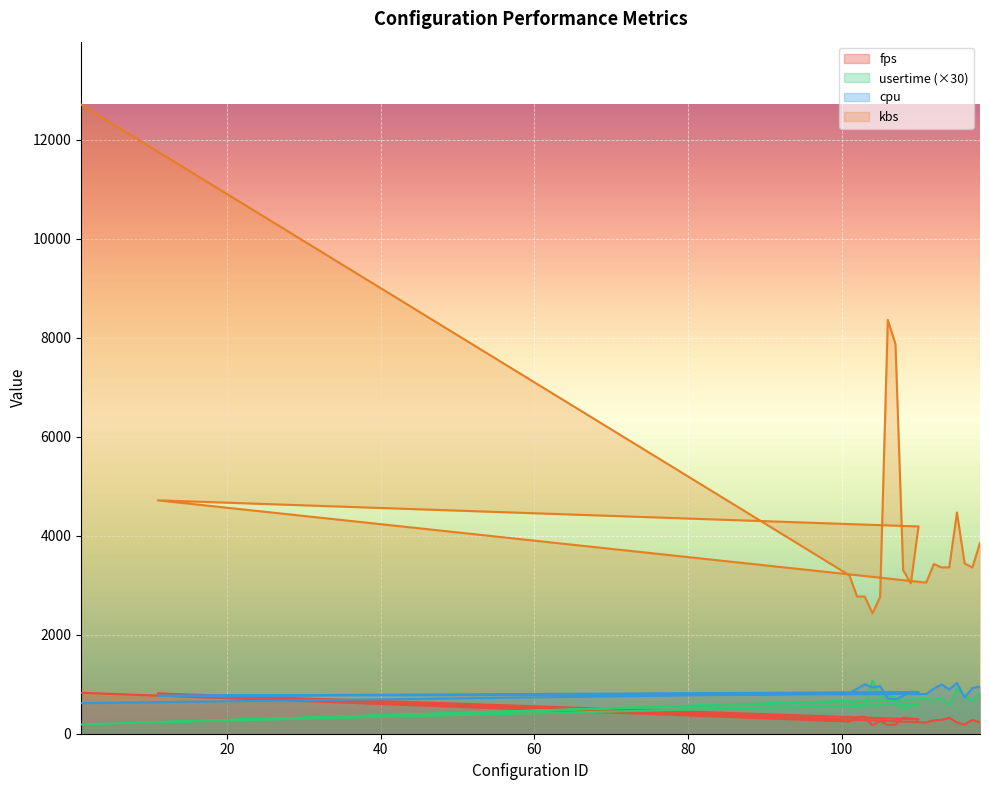

Which has a higher value, 113 or 118?

113